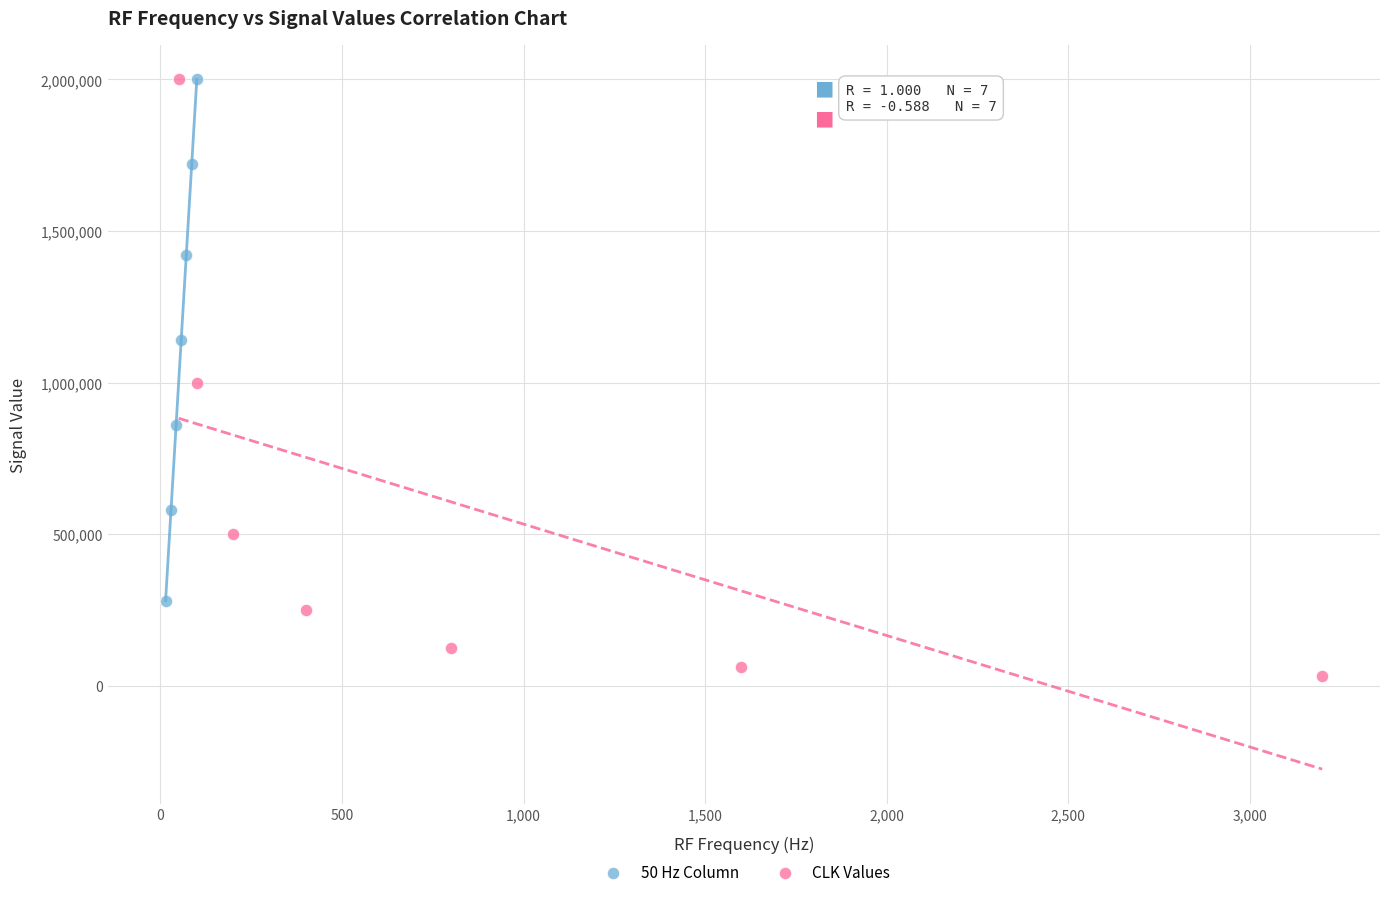

Which series has the widest spread of Y values?

CLK Values